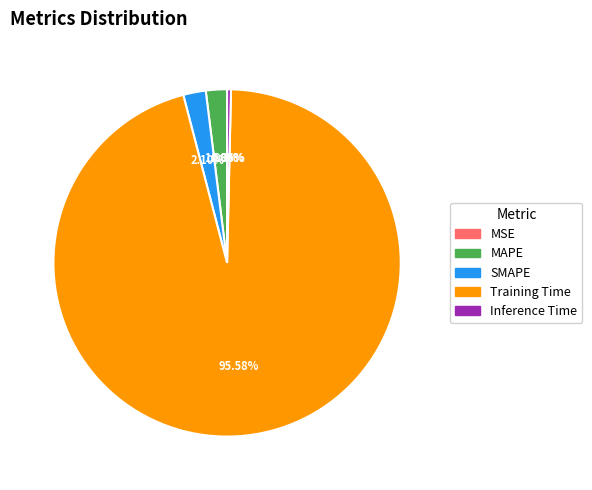

Which slice is the largest?

Training Time